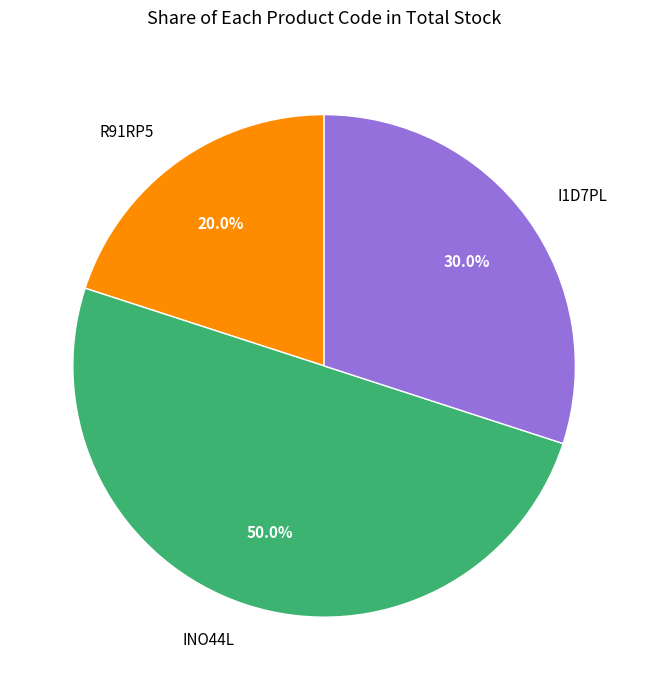

To the nearest percent, what portion does INO44L represent?

50%